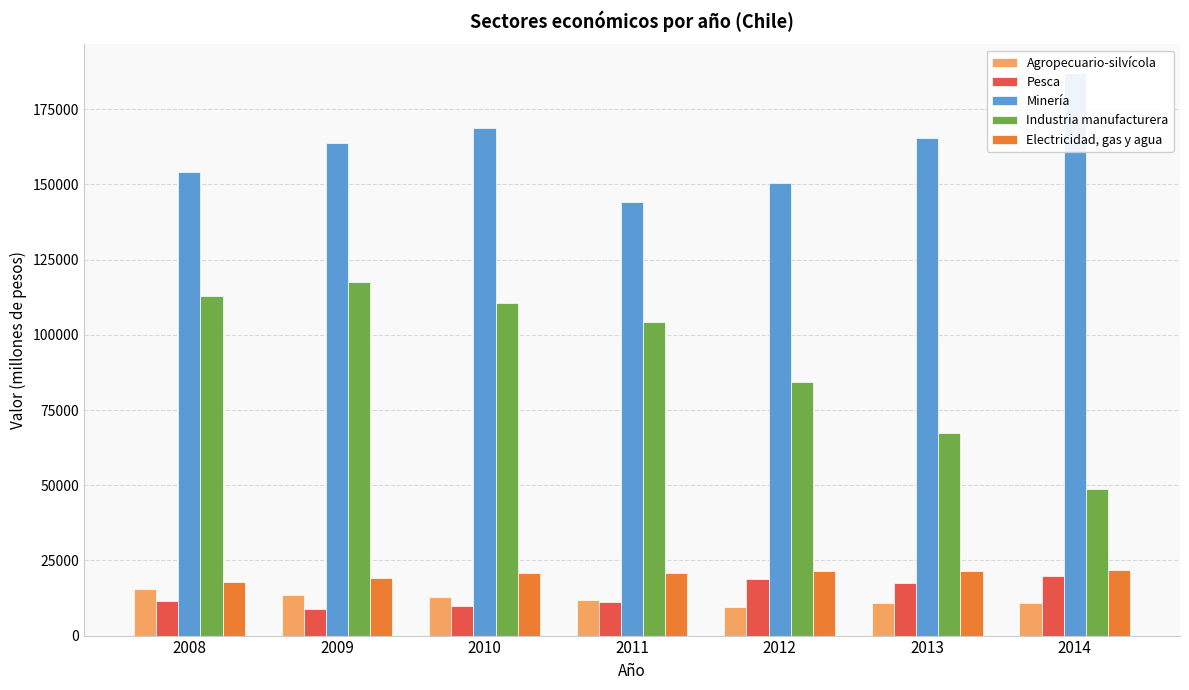

Rank the categories by Pesca value from highest to lowest.

2014, 2012, 2013, 2008, 2011, 2010, 2009